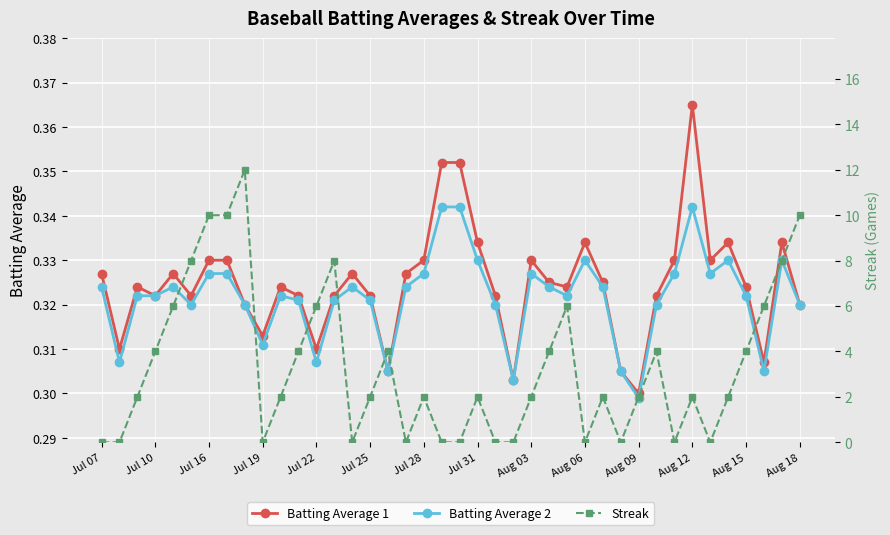

What is the difference between the second highest and second lowest values in the Streak series?

10.0